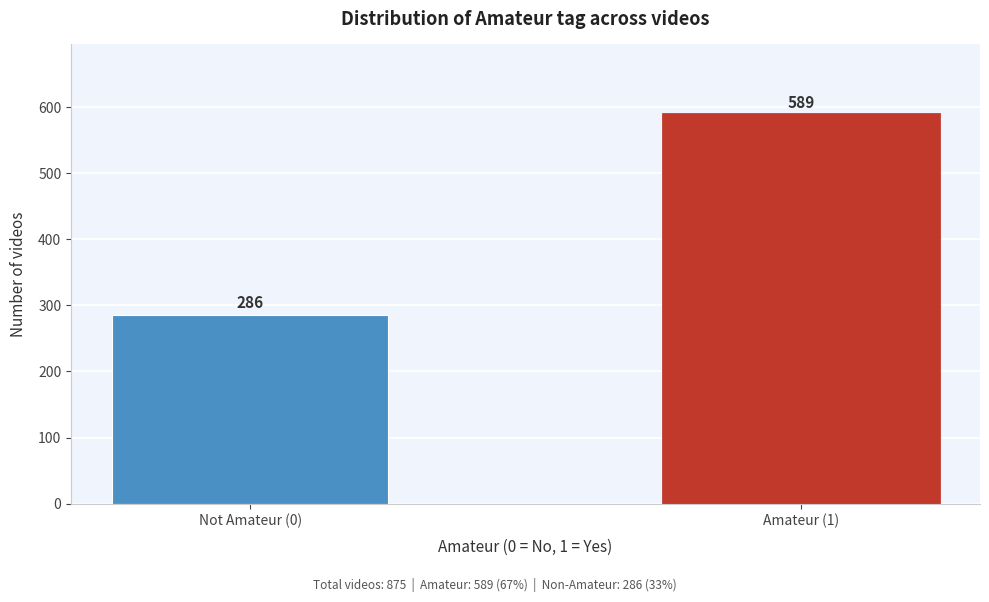

Reading right to left, list all the values displayed in this chart.

Amateur (1)=589	Not Amateur (0)=286